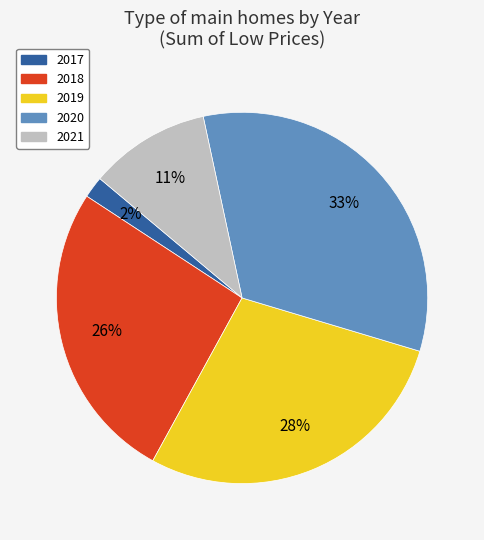

Which category has the biggest portion of the pie?

2020